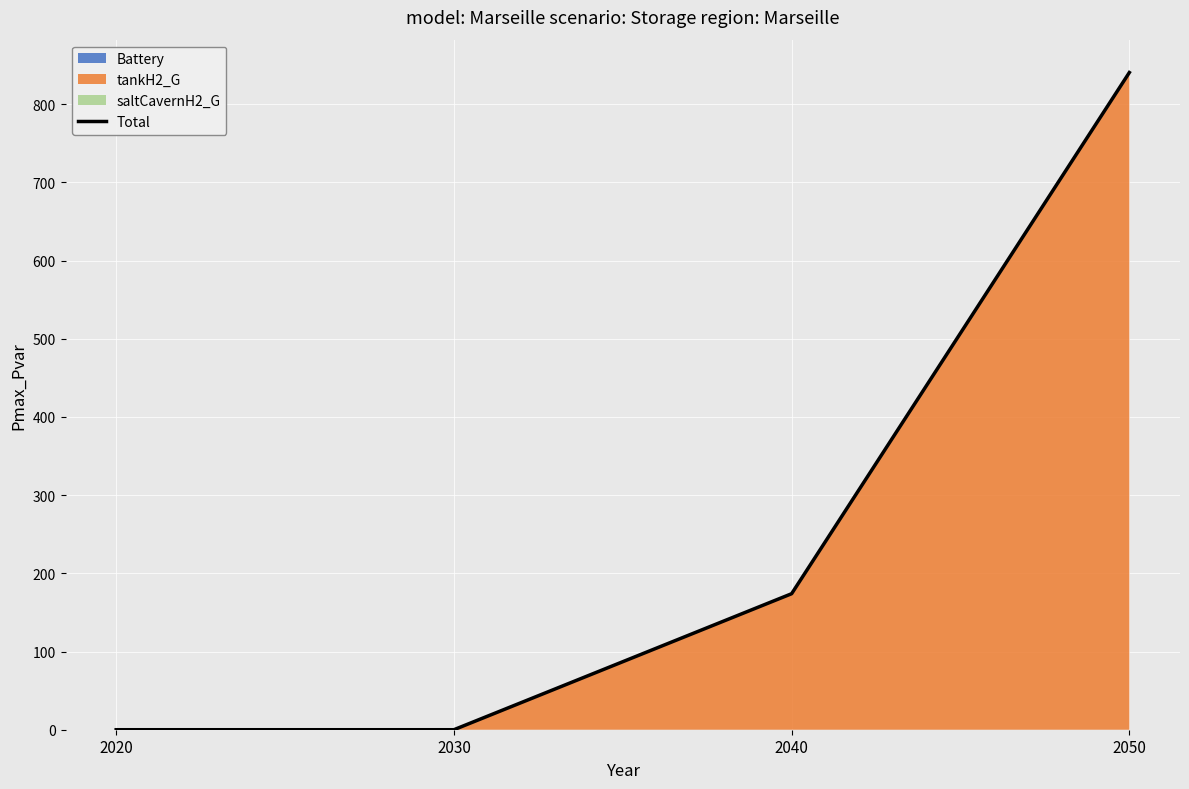

What is the value of the 4th point from the left?

840.5